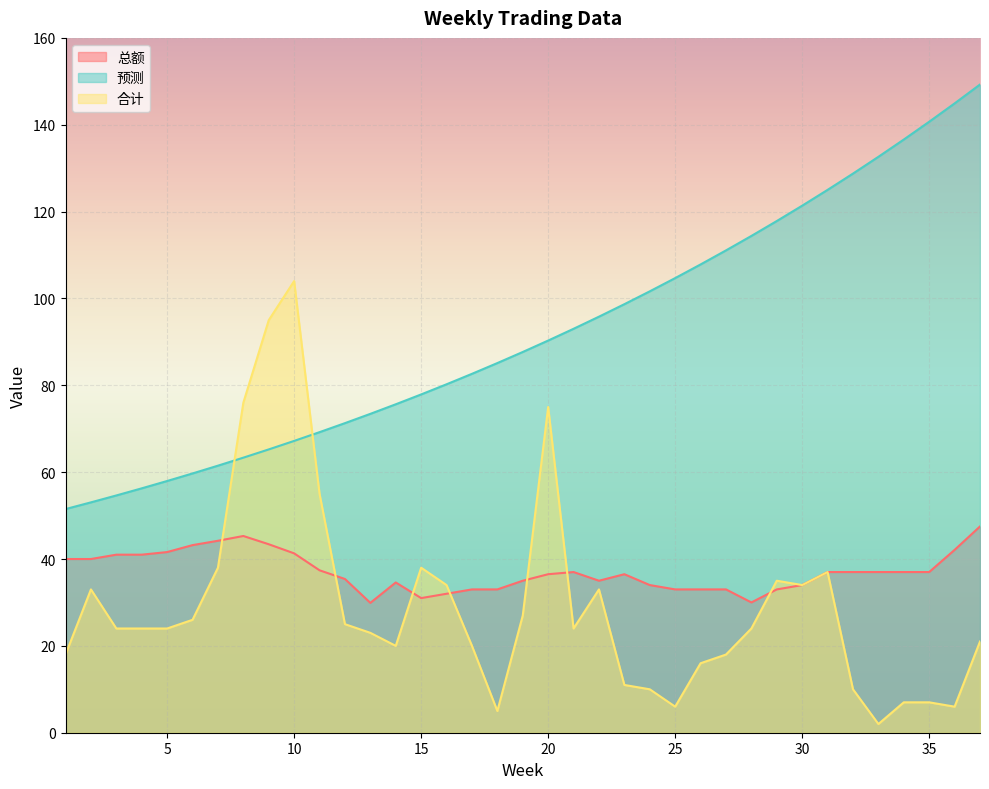

True or false: 预测 and 总额 cross at least once.

False